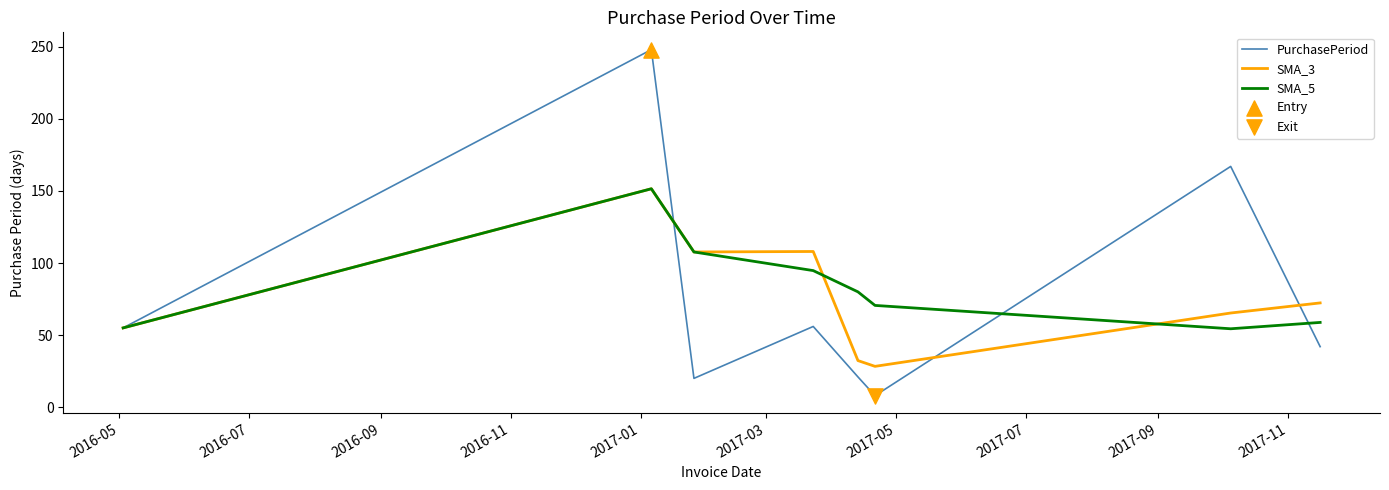

At how many categories does at least one series exceed 122?

2